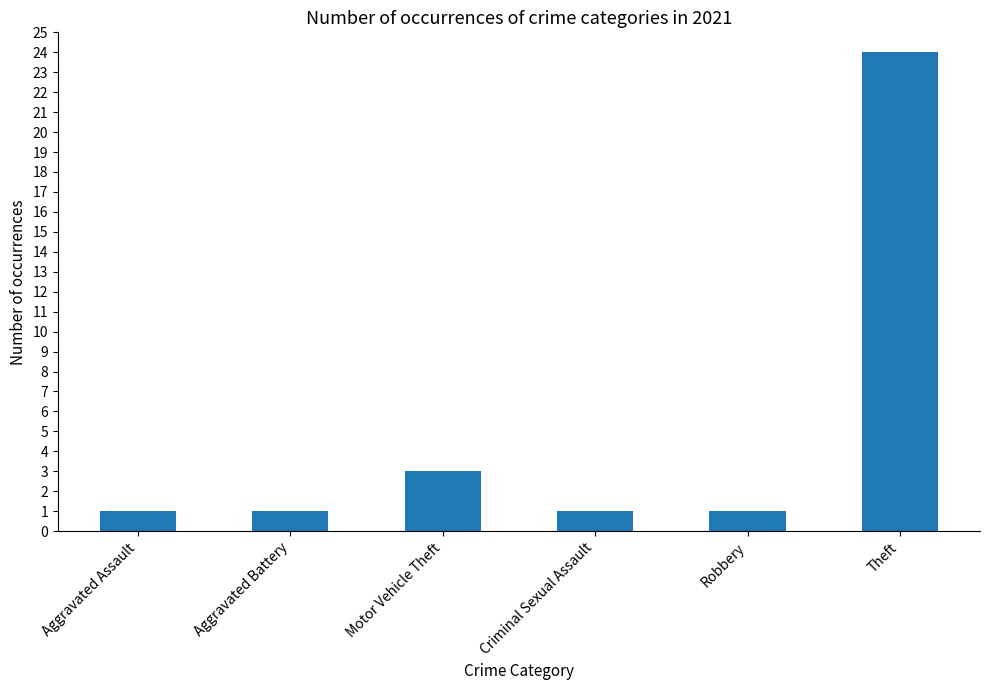

Approximately how many times larger is the value at Theft compared to Criminal Sexual Assault?

24.0